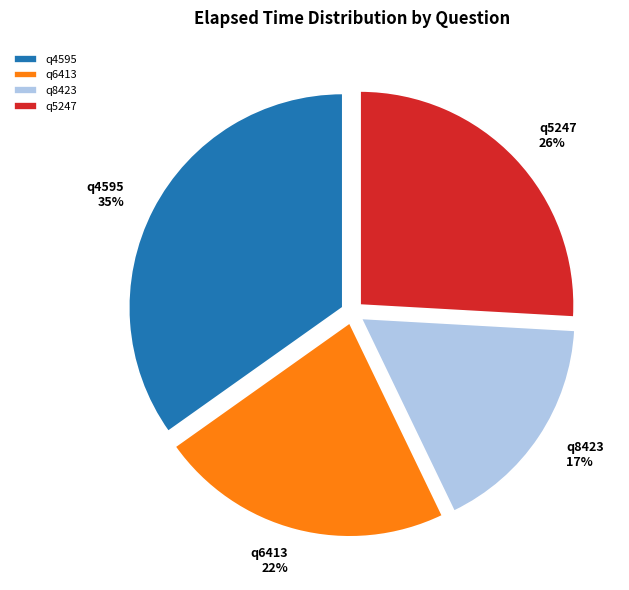

Is it true that q6413 is 22% of the pie?

True